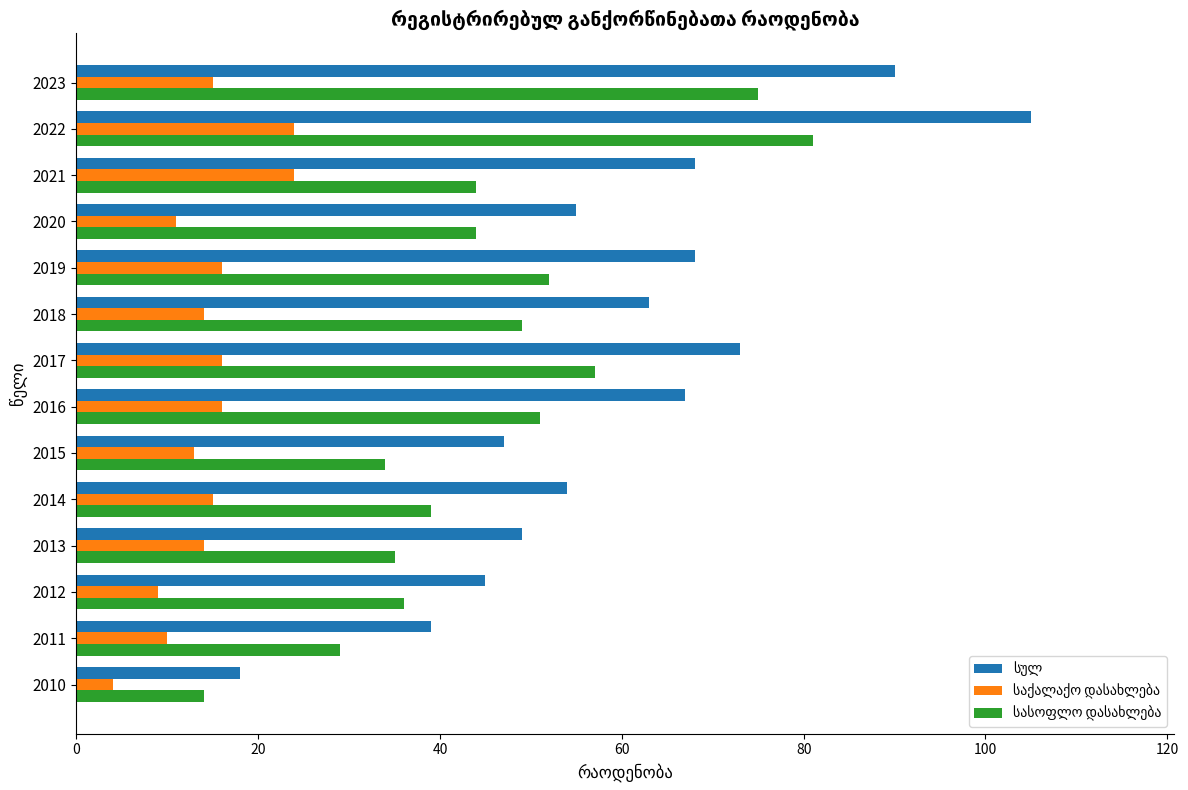

Which category has the lowest value across all series?

2010